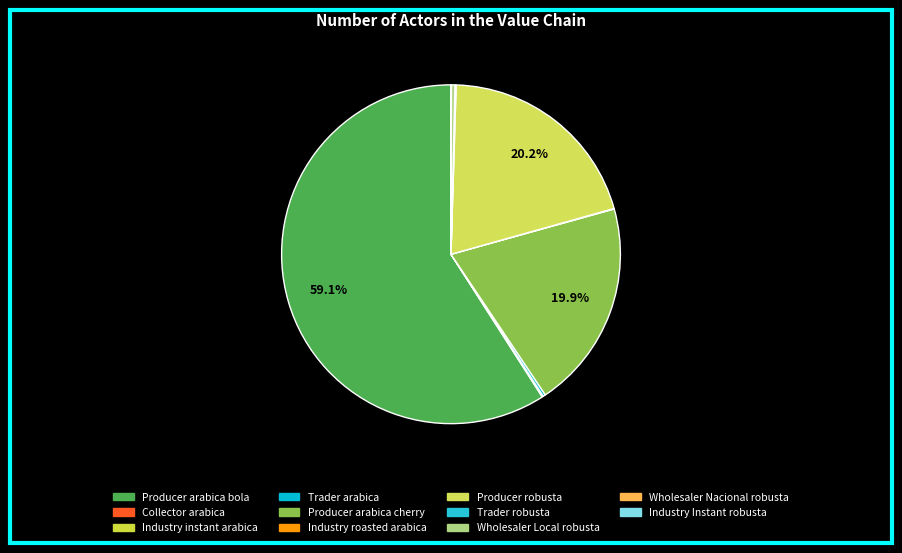

Is it true that Trader robusta is 0% of the pie?

True